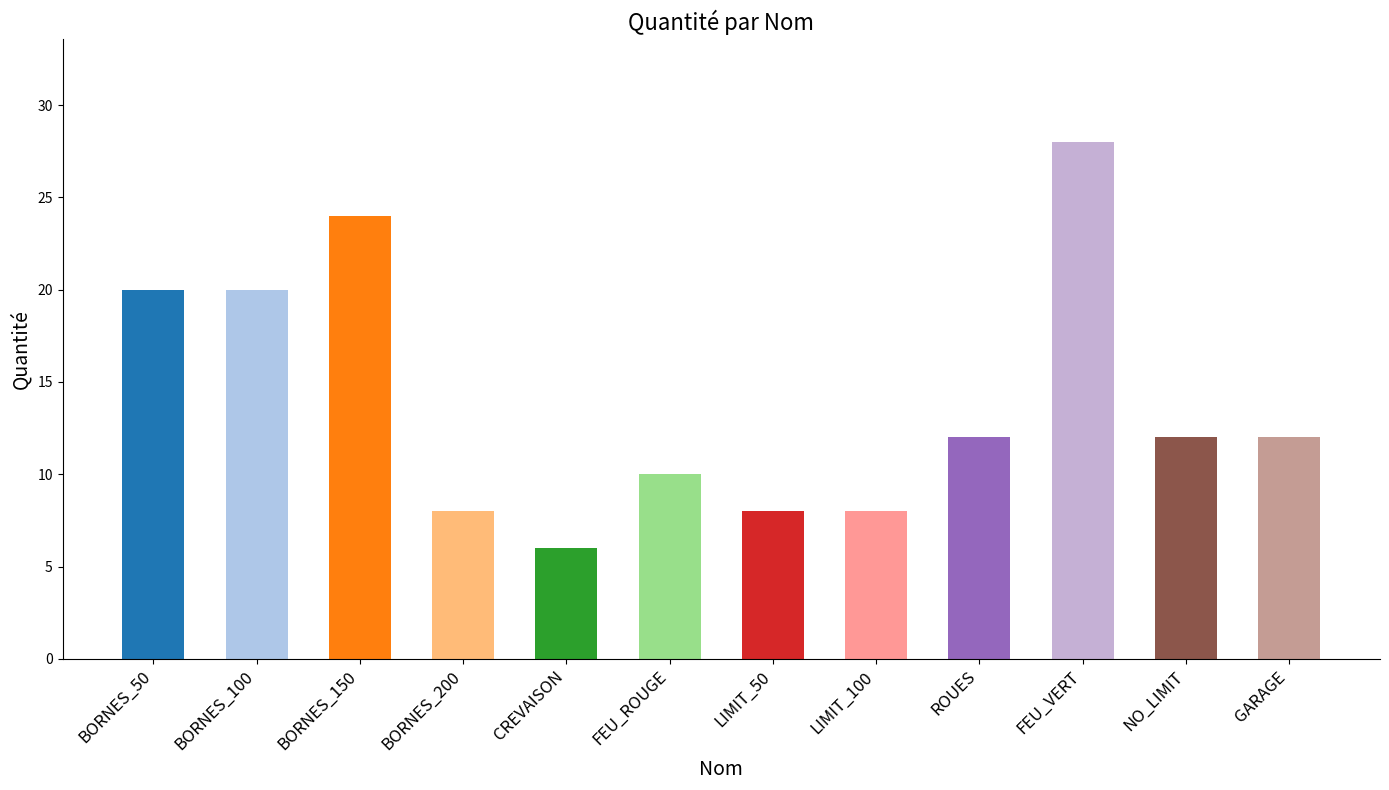

What is the change in value from CREVAISON to FEU_ROUGE?

+4